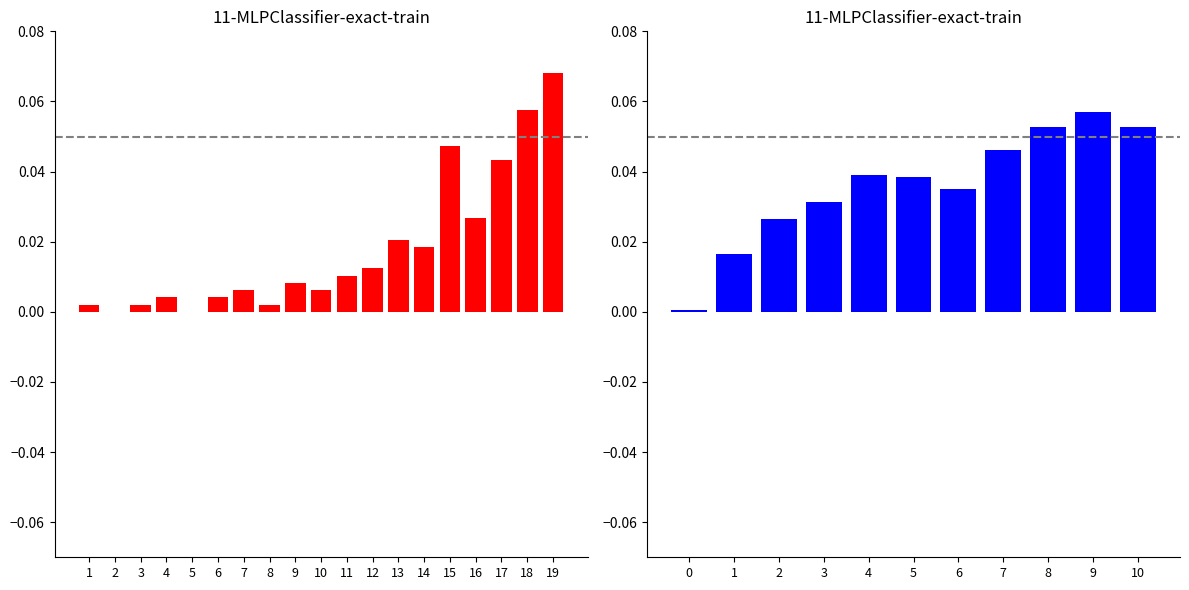

The value at 1 is 0.0. True or false?

True